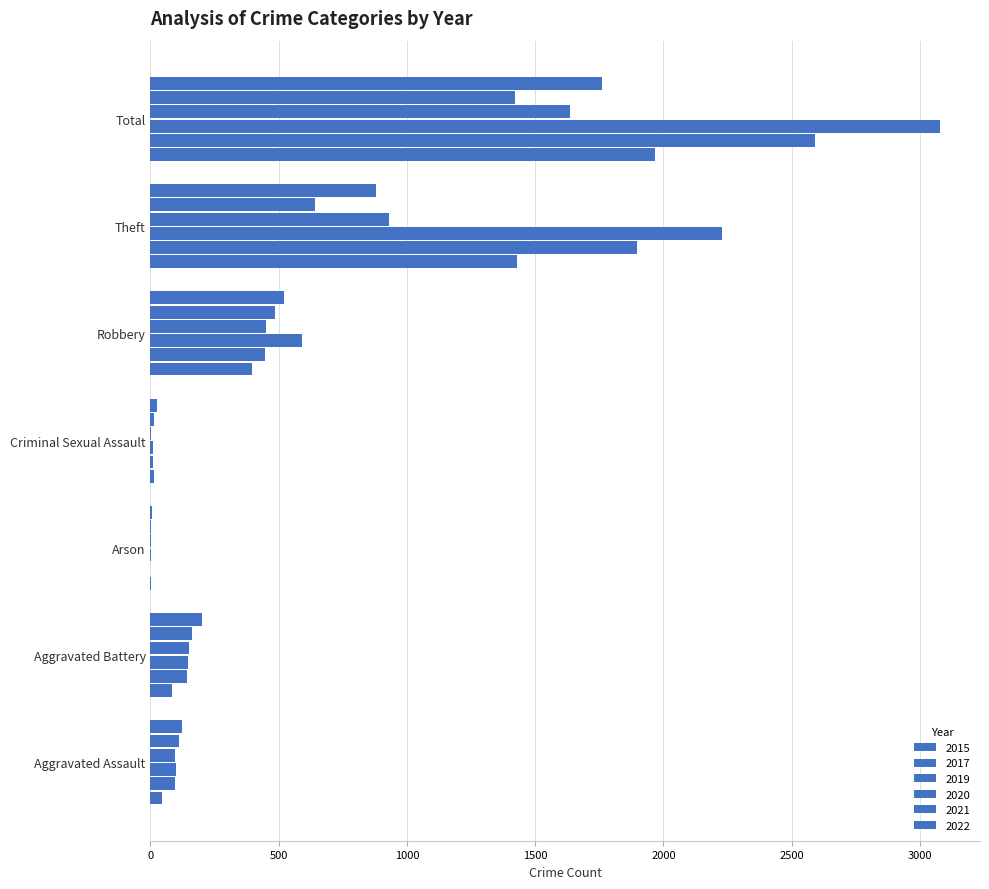

List the series in order of their peak value, lowest first.

2021, 2020, 2022, 2015, 2017, 2019